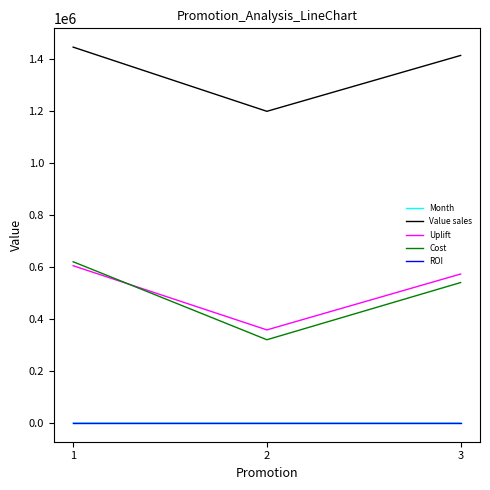

How many lines are shown in the chart?

5